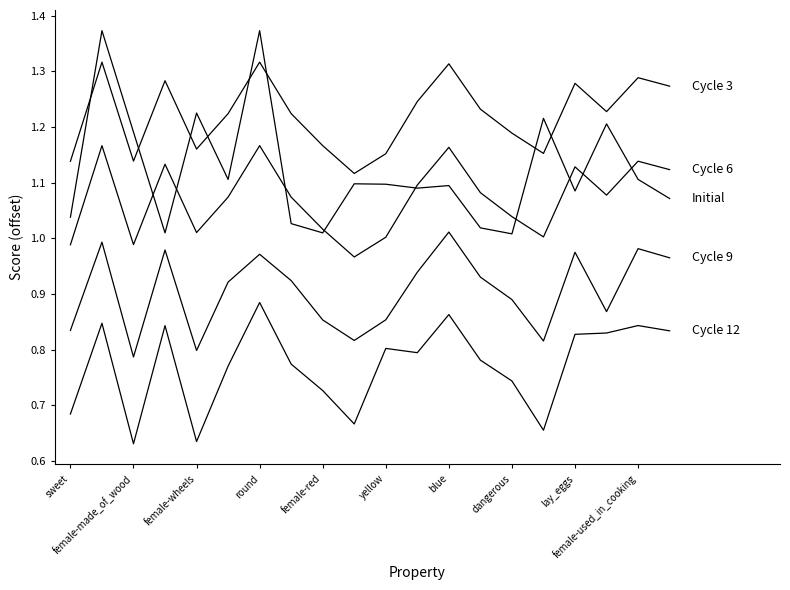

Is this an area chart (filled region under the line)?

No